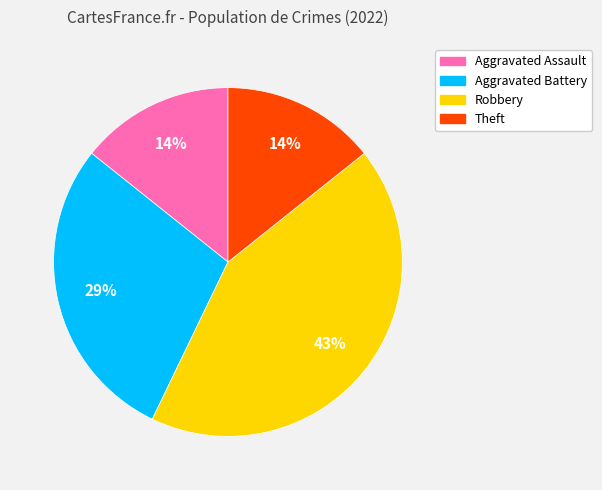

Is there a majority slice in this chart?

No